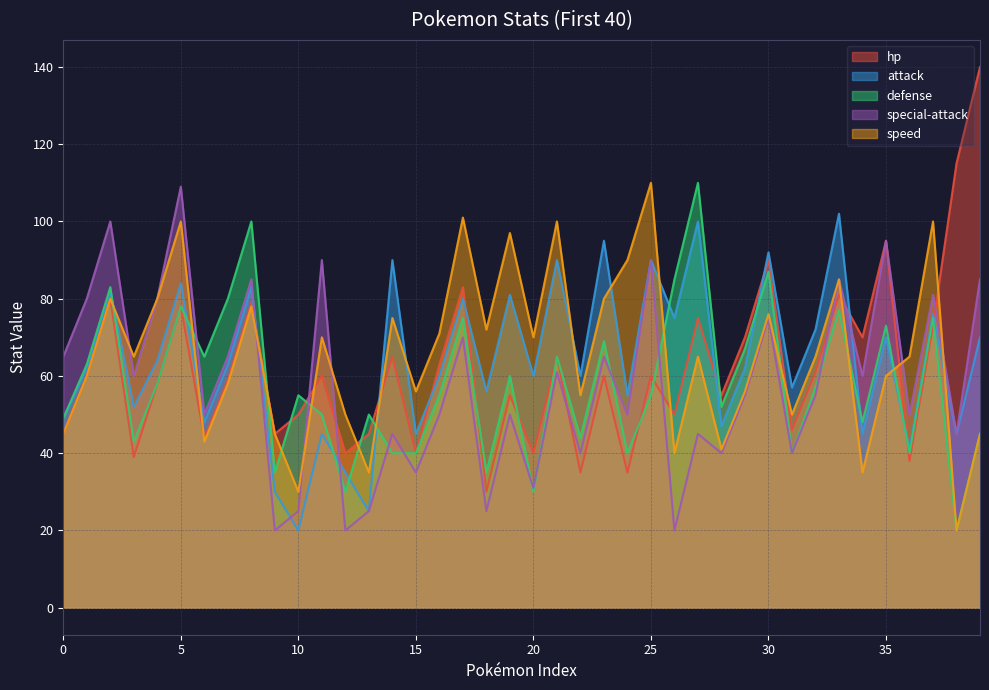

What are all the series names shown in the legend?

hp, attack, defense, special-attack, speed